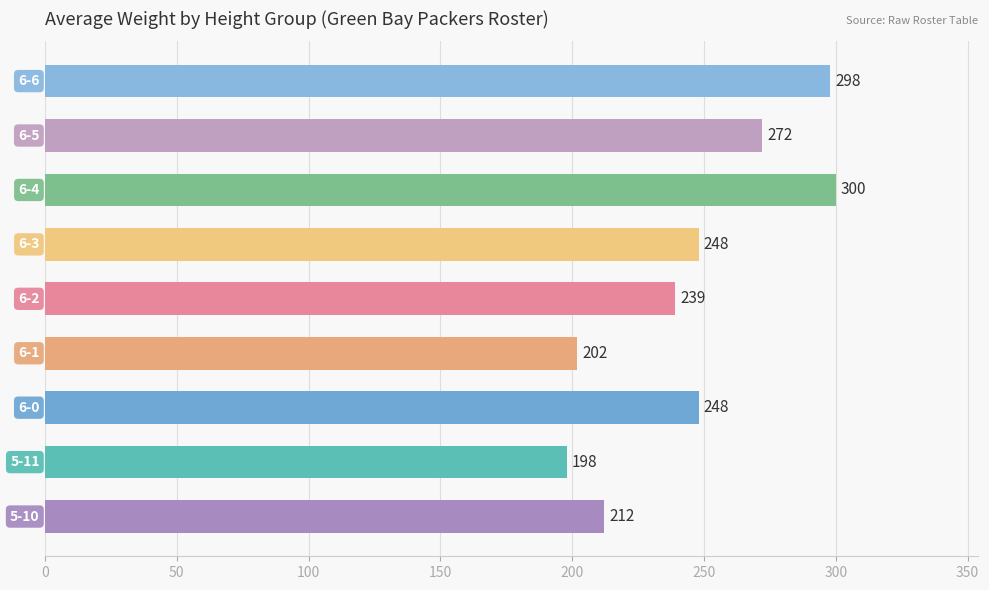

What is the smallest value displayed?

198